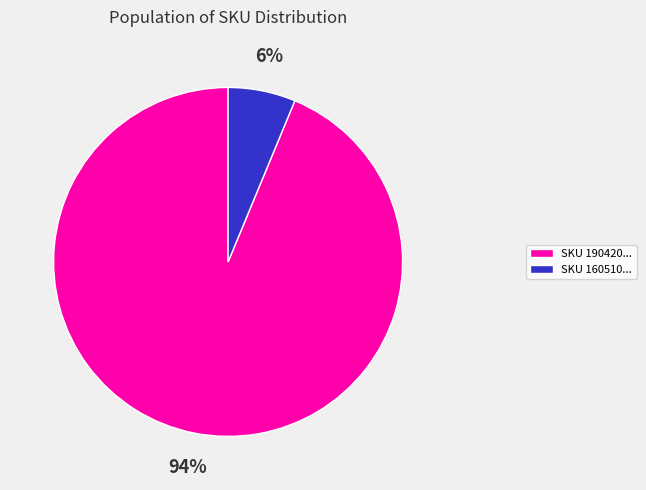

Do SKU 160510... and SKU 190420... together represent more than half of the pie?

Yes